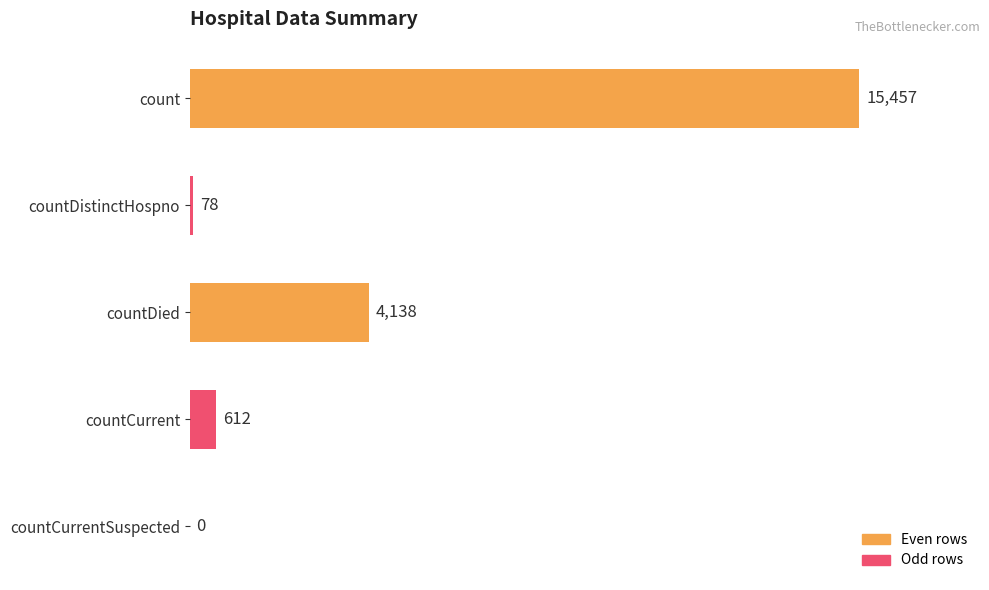

Count the number of categories in the chart.

5